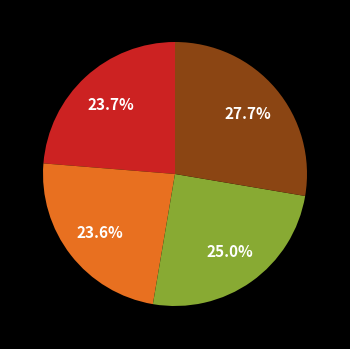

Does any single category account for the majority?

No